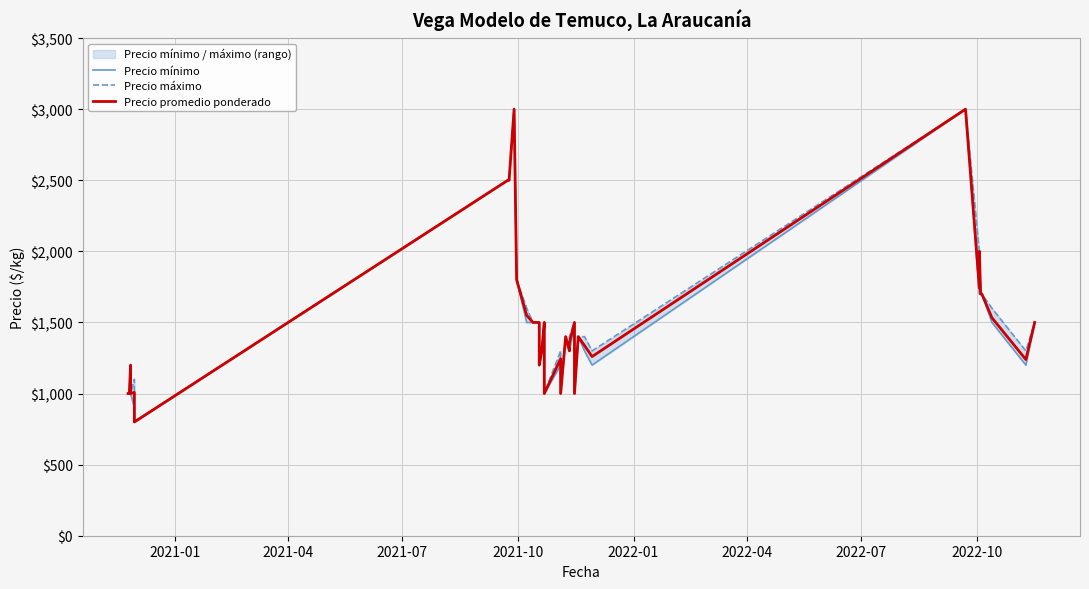

What is the difference between the maximum and second lowest values in the Precio mínimo series?

2100